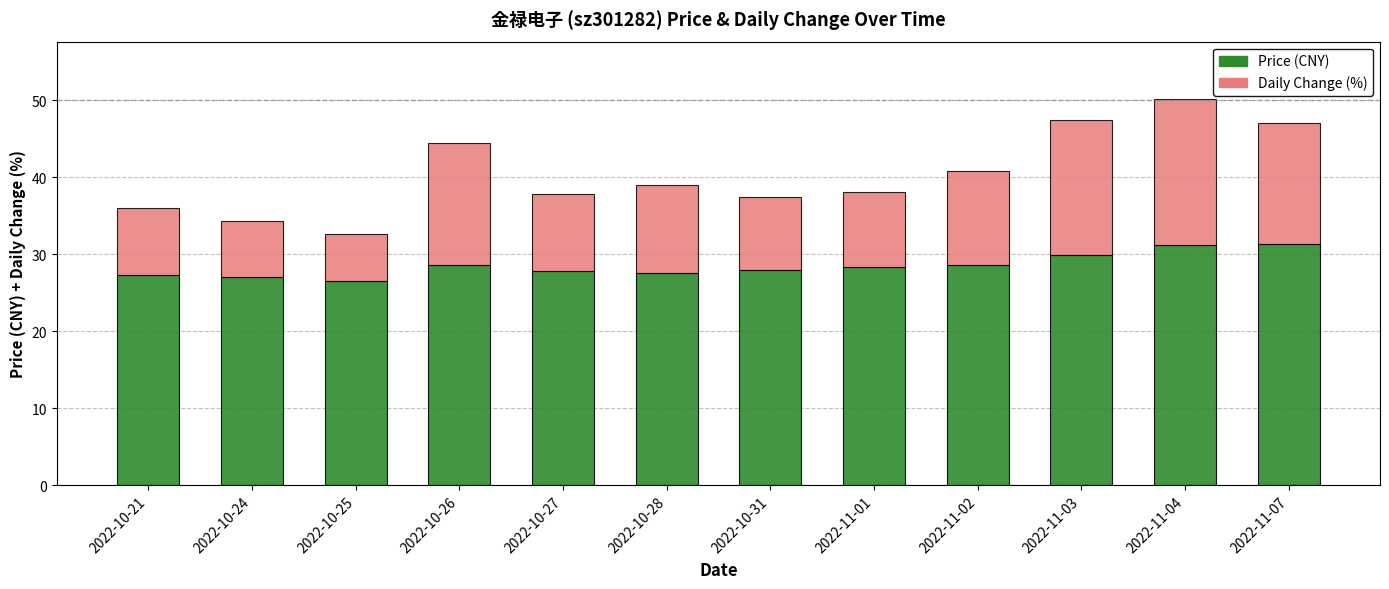

At which category is the sum across all series the highest?

2022-11-04